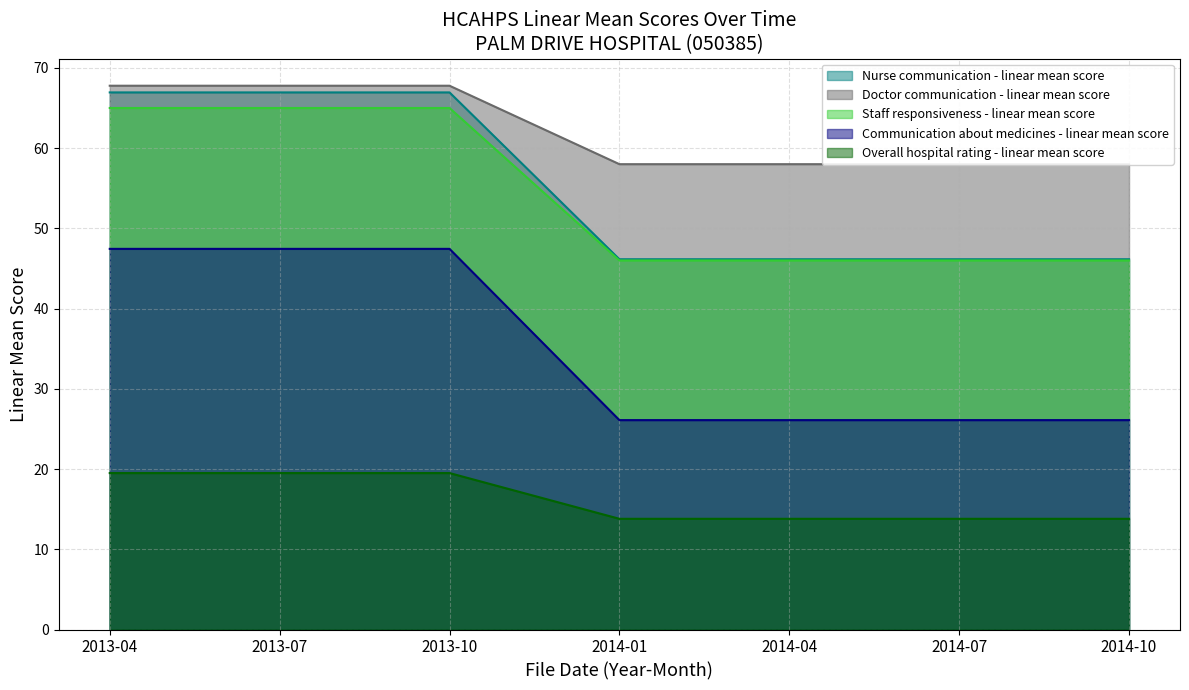

Which series has the widest spread of values?

Doctor communication - linear mean score